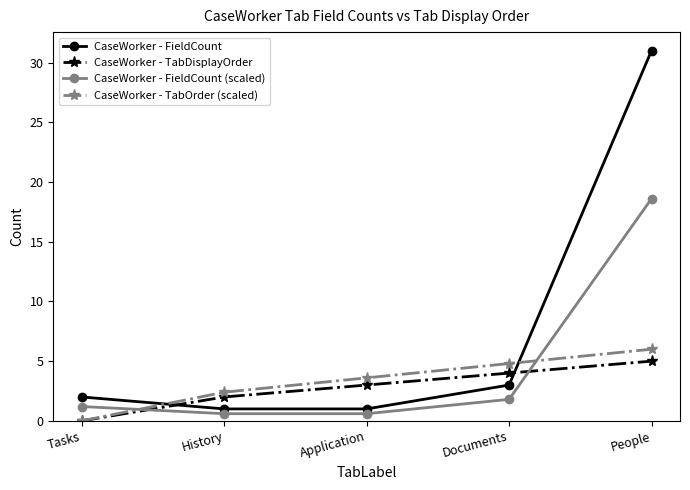

After their last crossing, which series has the higher values: CaseWorker - FieldCount (scaled) or CaseWorker - TabOrder (scaled)?

CaseWorker - FieldCount (scaled)